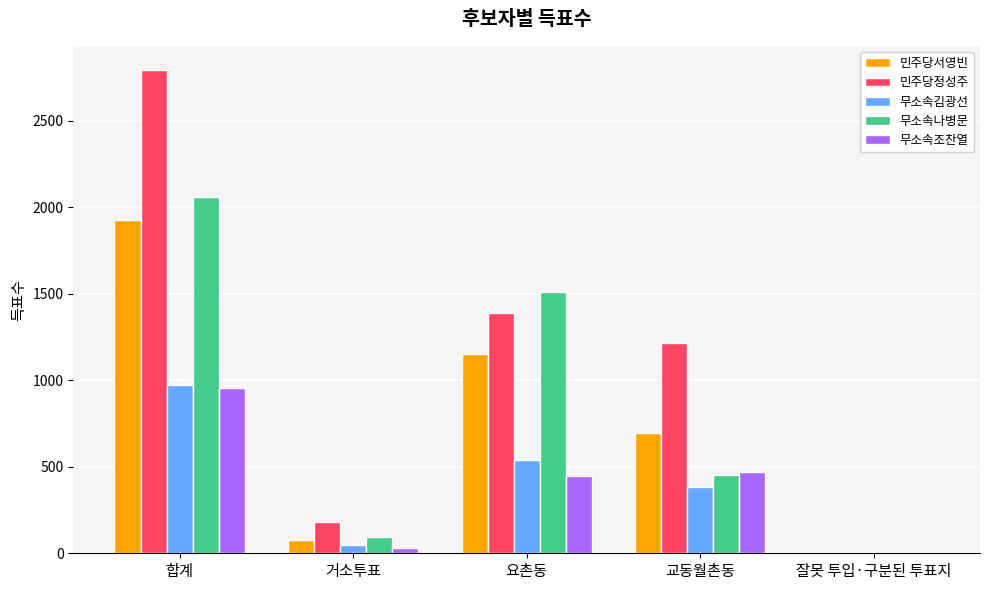

At which label is 무소속조찬열 closest to 476?

교동월촌동